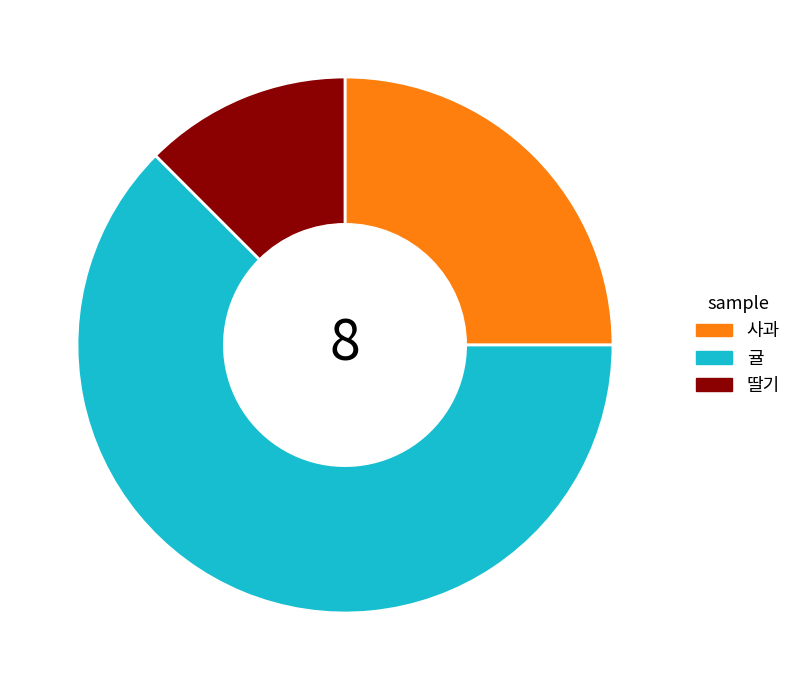

What is the ratio of the value at 딸기 to the value at 귤?

0.2